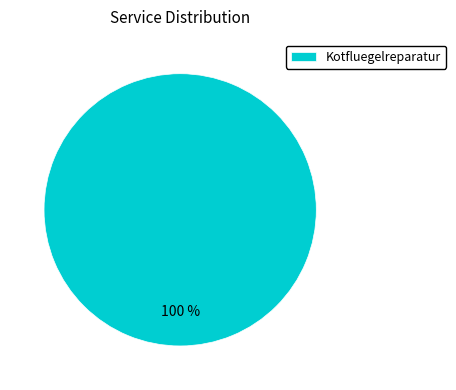

The Kotfluegelreparatur slice represents 100% of the pie. True or false?

True